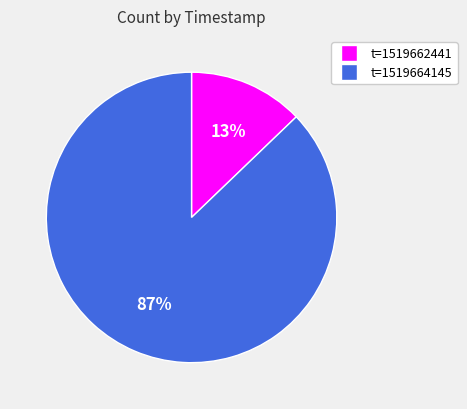

To the nearest percent, what is the difference between the largest and smallest slice percentages?

74%